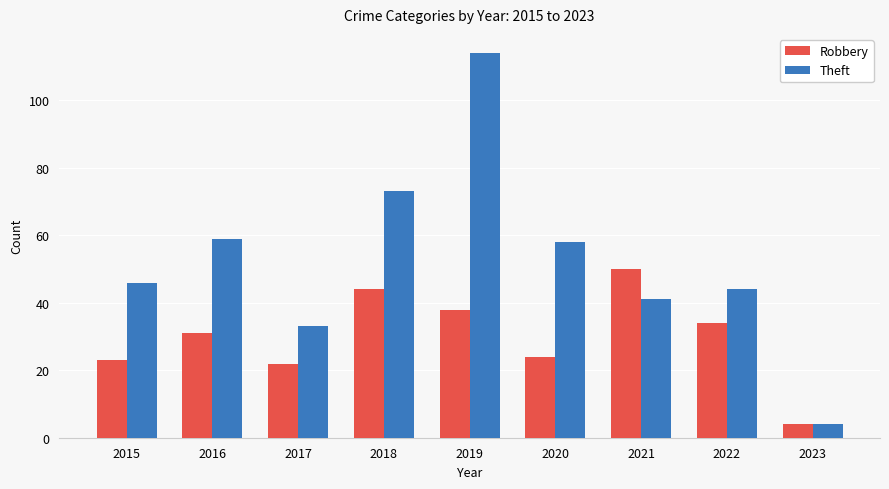

What is the sum of the Theft values at 2021 and 2022?

85